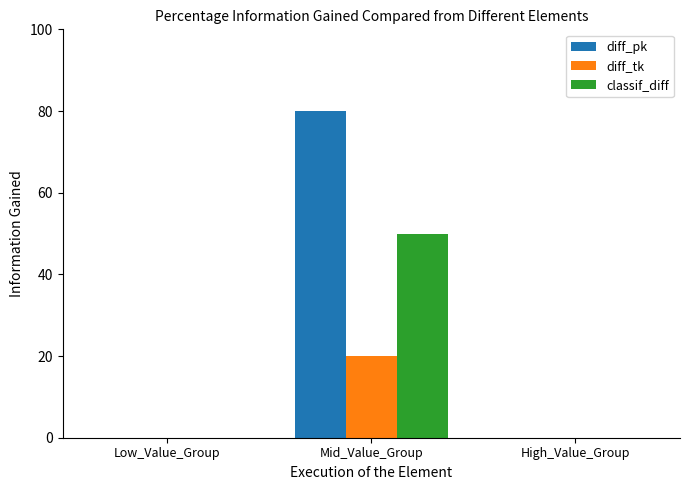

How many groups of bars are there?

3